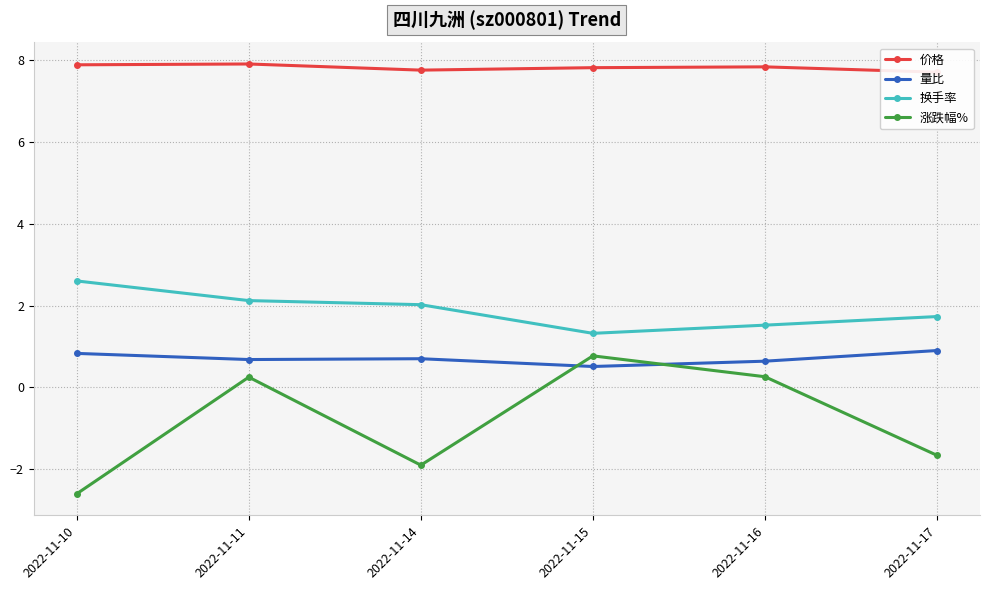

What is the value of the 换手率 point at the 2nd from the left?

2.1